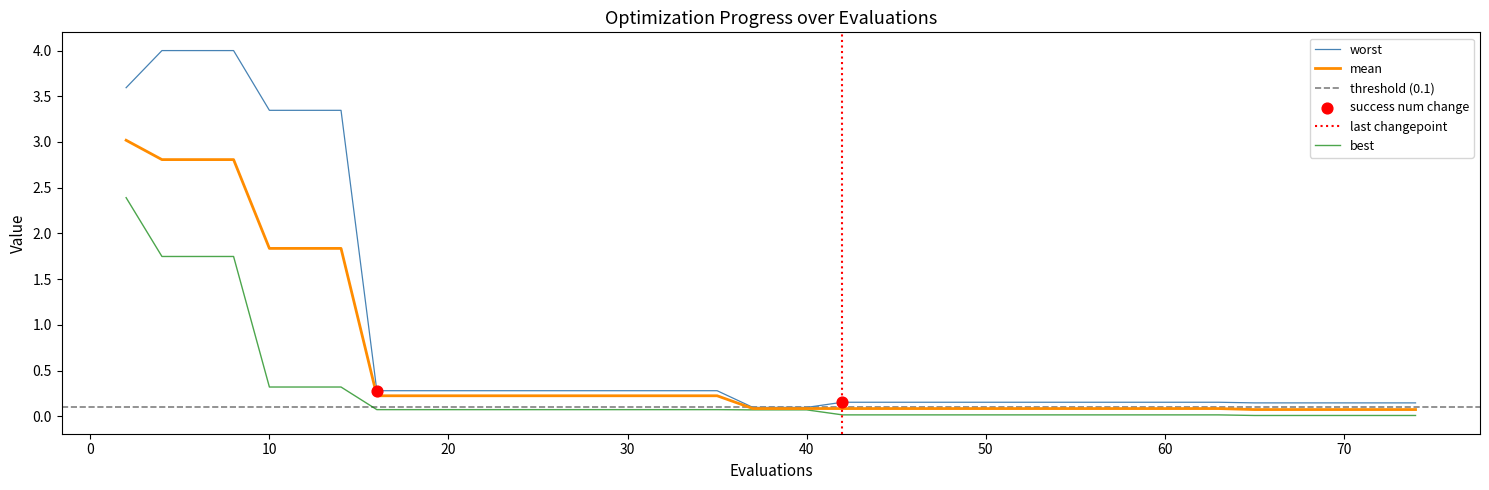

Which series reaches the maximum Y coordinate?

worst